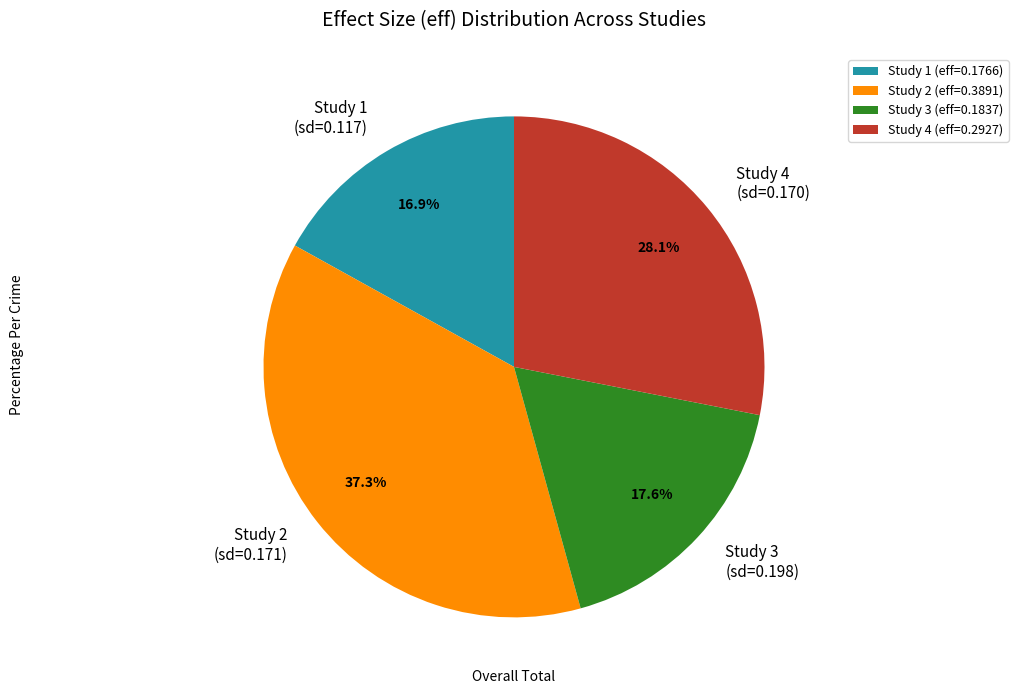

Rank the categories by value from highest to lowest.

Study 2 (eff=0.3891), Study 4 (eff=0.2927), Study 3 (eff=0.1837), Study 1 (eff=0.1766)